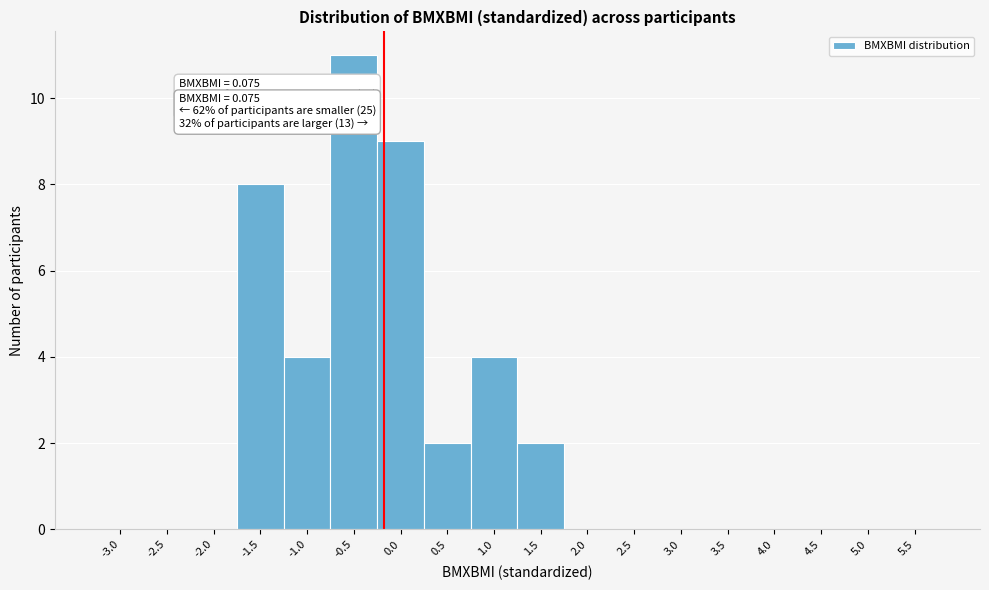

Reading left to right, transcribe all the data shown in this chart.

-3.0=0	-2.5=0	-2.0=0	-1.5=8	-1.0=4	-0.5=11	0.0=9	0.5=2	1.0=4	1.5=2	2.0=0	2.5=0	3.0=0	3.5=0	4.0=0	4.5=0	5.0=0	5.5=0